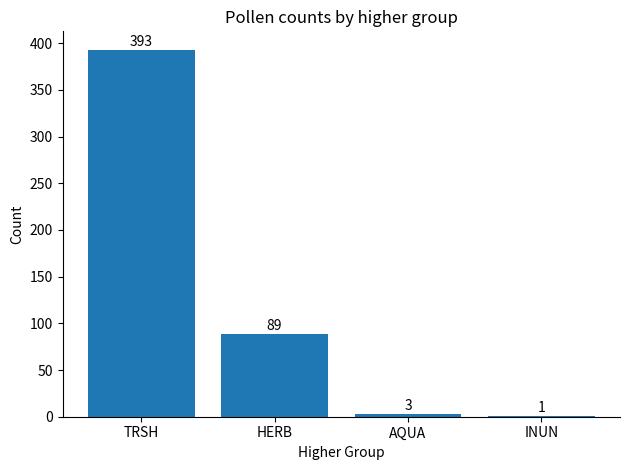

Reading left to right, transcribe all the data shown in this chart.

TRSH=393	HERB=89	AQUA=3	INUN=1